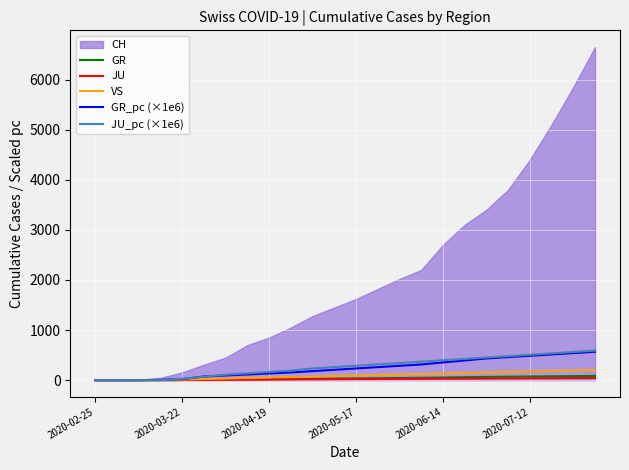

What is the difference between the second highest and second lowest values in the JU series?

41.0